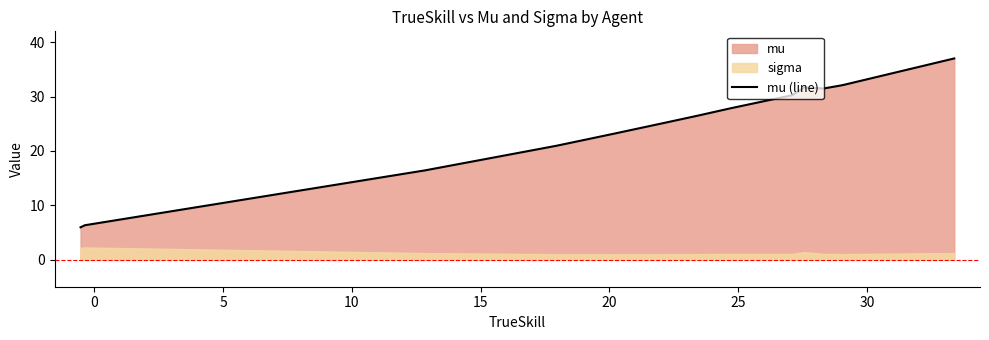

What is the maximum value for mu (line)?

37.0